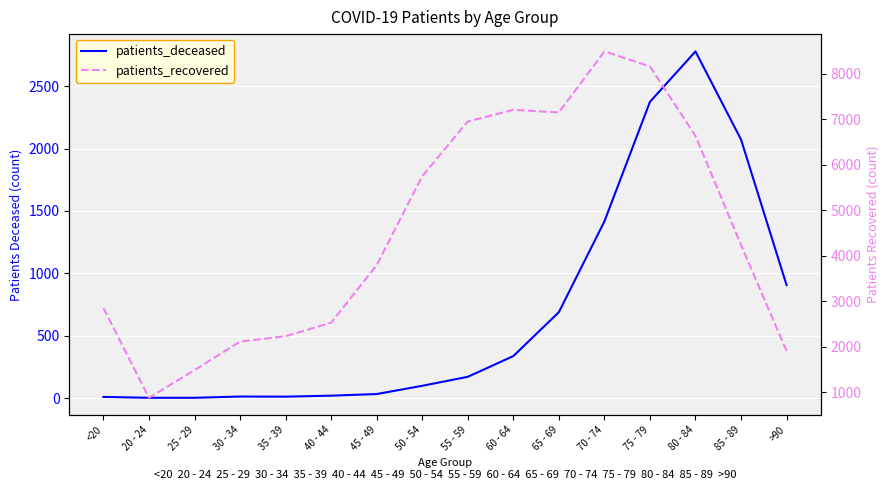

Which series has the largest total across all categories?

patients_recovered